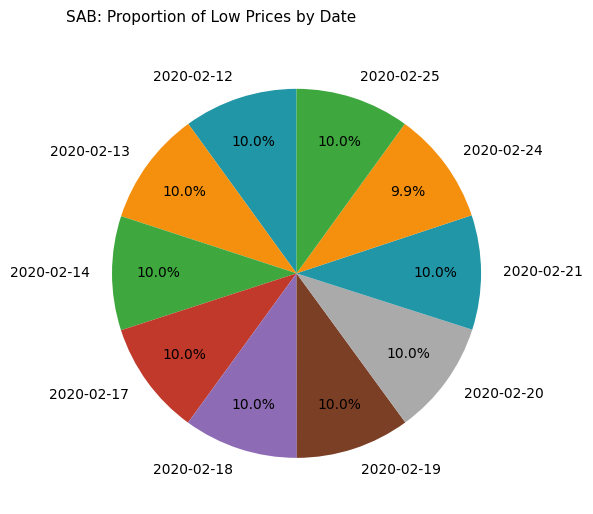

Combined, do 2020-02-18 and 2020-02-14 account for over 50%?

No